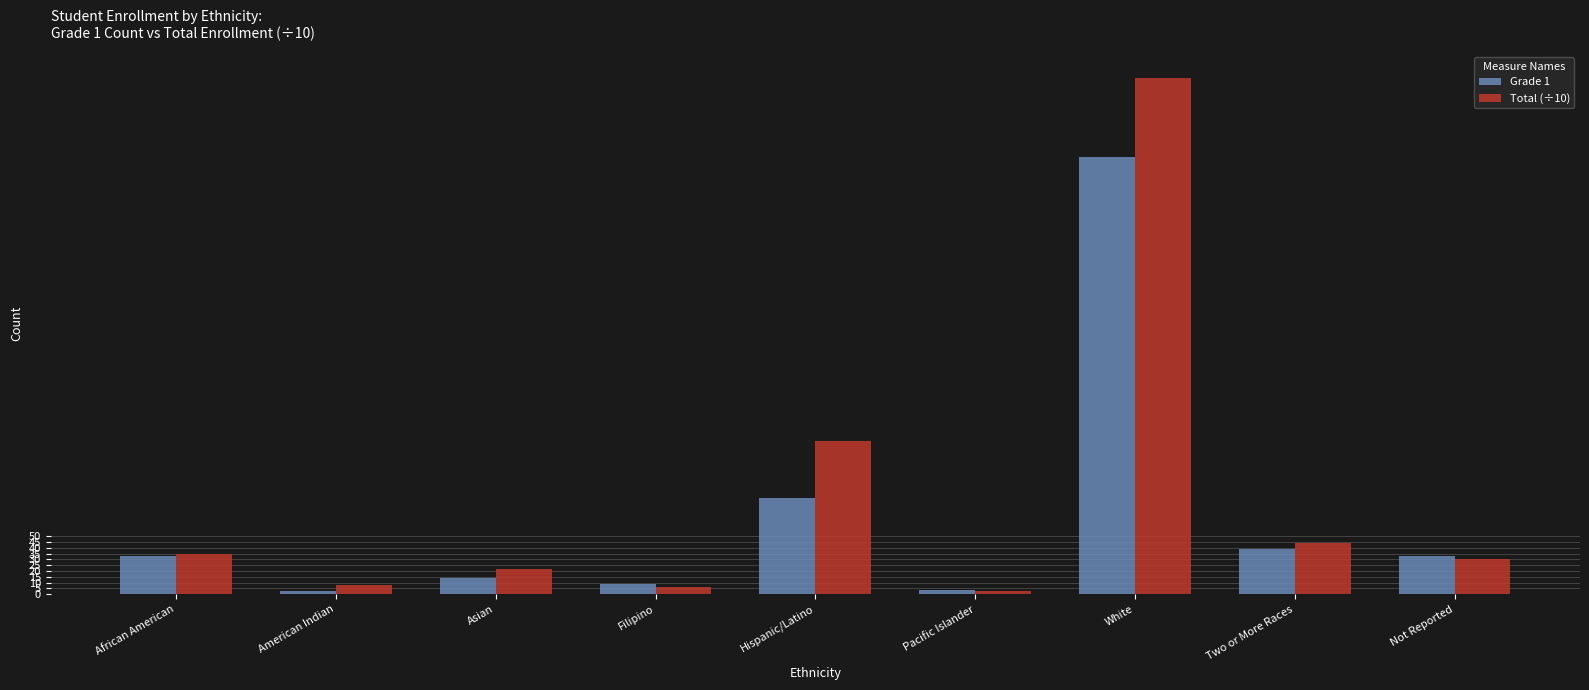

Is the value of Grade 1 at Pacific Islander greater than the value of Total (÷10) at Not Reported?

No